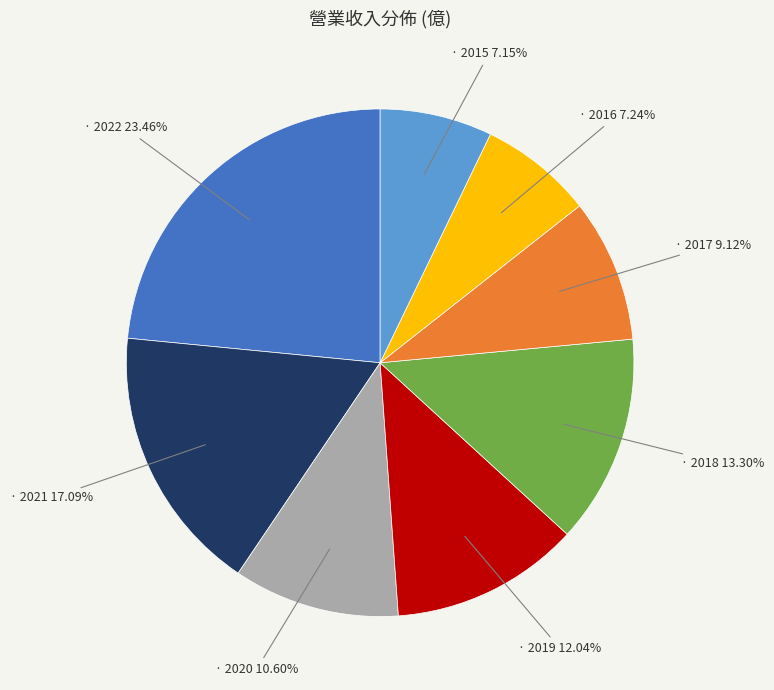

Is there a majority slice in this chart?

No